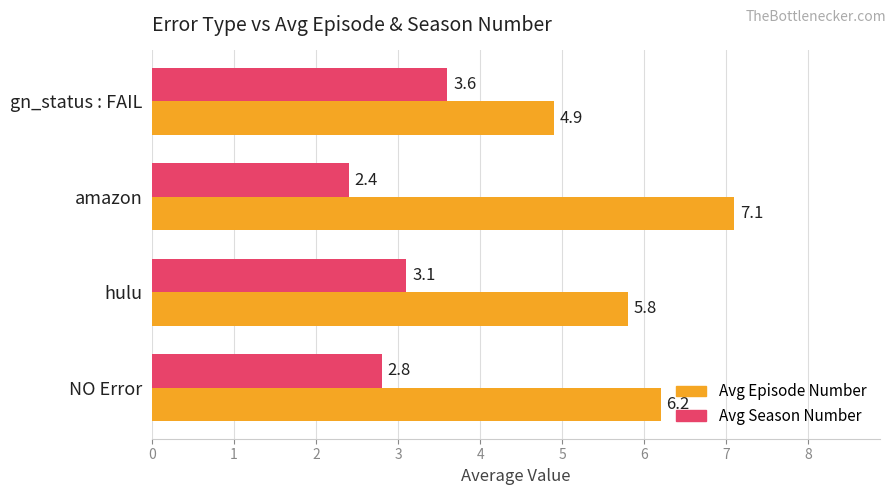

What is the difference between the maximum and minimum values in the Avg Season Number series?

1.2